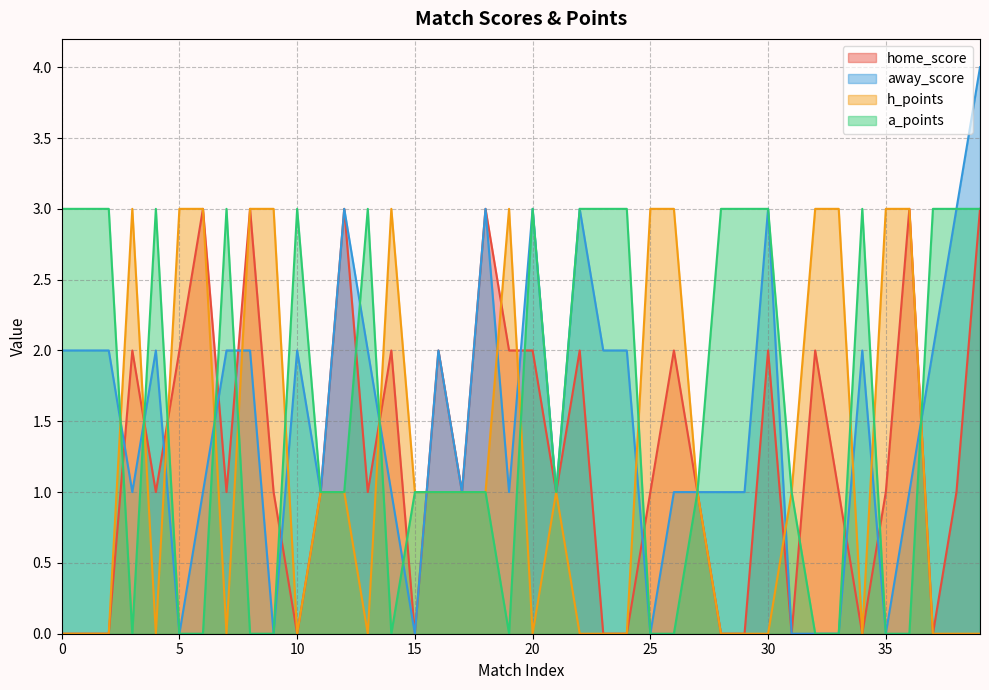

Reading left to right, extract all data points from this chart.

home_score: 0	0	0	2	1	2	3	1	3	1	0	1	3	1	2	0	2	1	3	2	2	1	2	0	0	1	2	1	0	0	2	0	2	1	0	1	3	0	1	3
away_score: 2	2	2	1	2	0	1	2	2	0	2	1	3	2	1	0	2	1	3	1	3	1	3	2	2	0	1	1	1	1	3	0	0	0	2	0	1	2	3	4
h_points: 0	0	0	3	0	3	3	0	3	3	0	1	1	0	3	1	1	1	1	3	0	1	0	0	0	3	3	1	0	0	0	1	3	3	0	3	3	0	0	0
a_points: 3	3	3	0	3	0	0	3	0	0	3	1	1	3	0	1	1	1	1	0	3	1	3	3	3	0	0	1	3	3	3	1	0	0	3	0	0	3	3	3